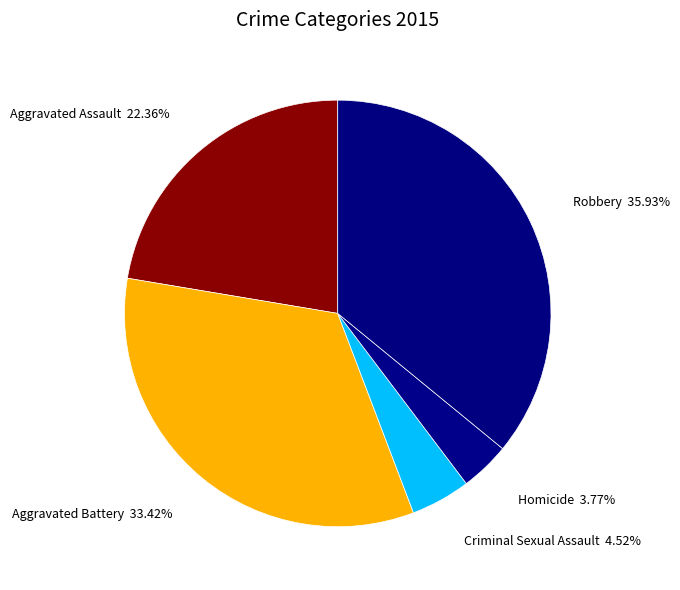

Which slice is the smallest?

Homicide